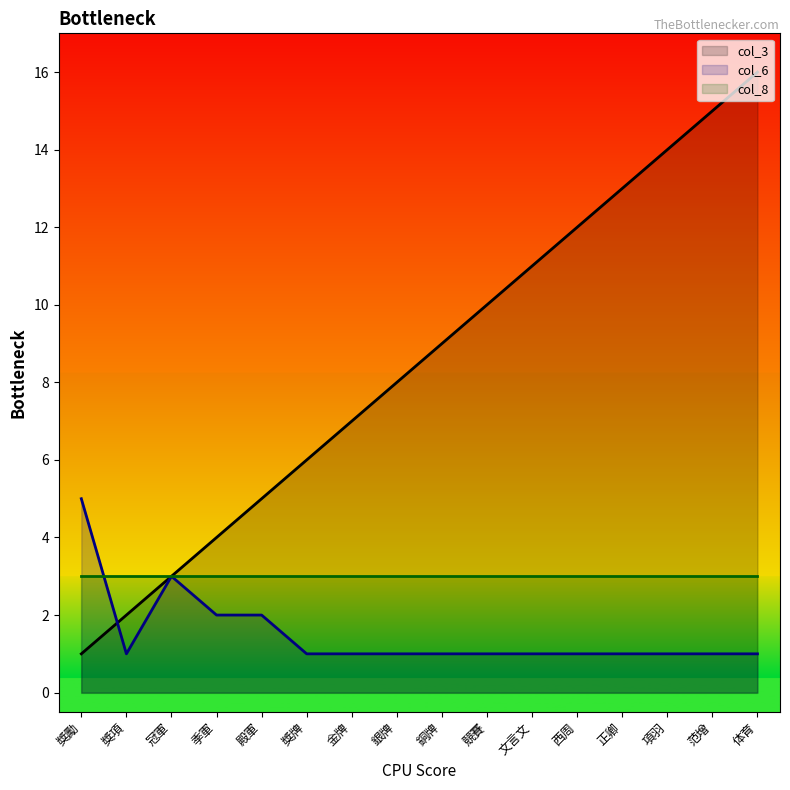

Where do col_3 and col_6 first cross each other?

獎勵 and 獎項